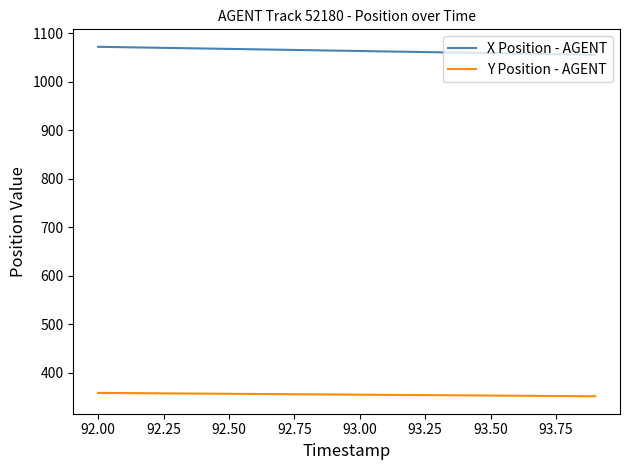

True or false: Y Position - AGENT and X Position - AGENT intersect in this chart.

False